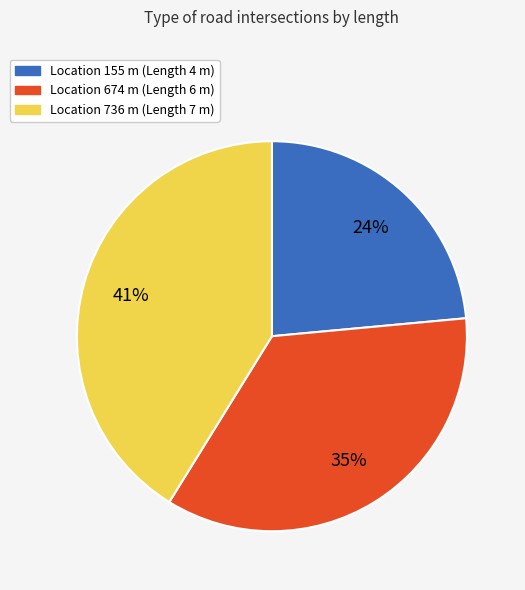

How many slices are in this pie chart?

3